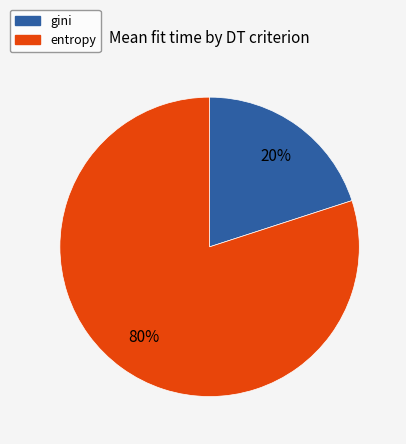

To the nearest percent, what is the average slice percentage?

50%